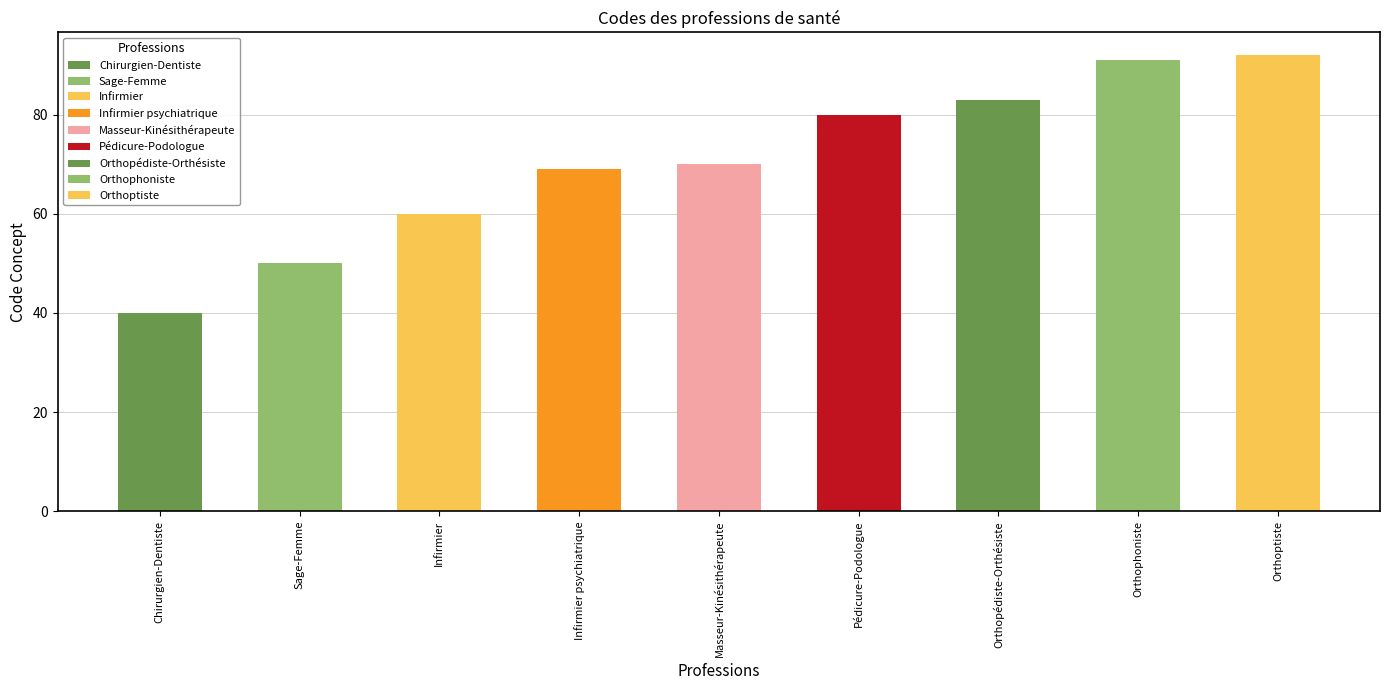

What is the sum of all values?

635